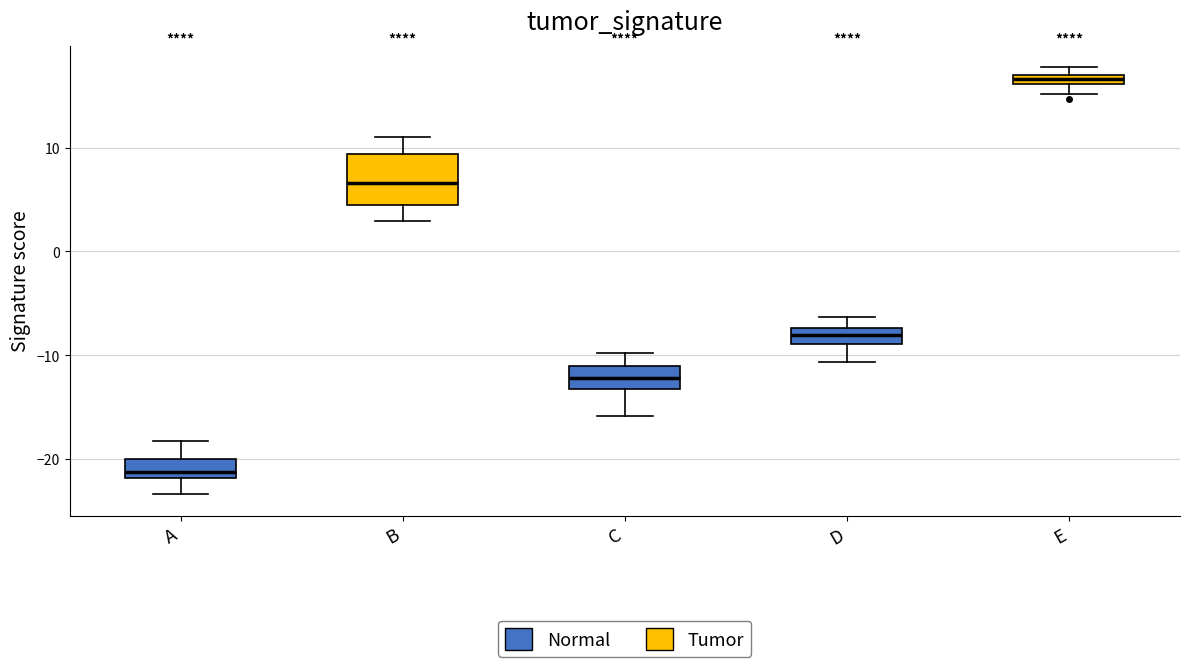

Where does the upper whisker of the box for D end on the y-axis? The values are not printed on the chart, so give them approximately, as read against the axis.

-6